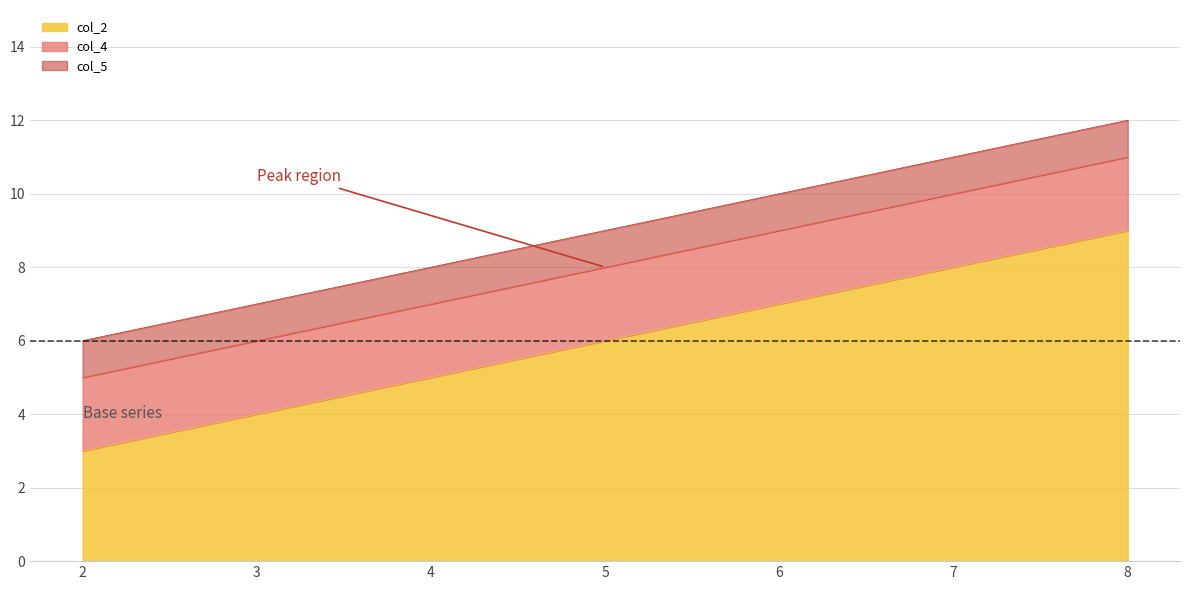

List the labels in order of col_2 value, largest first.

8, 7, 6, 5, 4, 3, 2